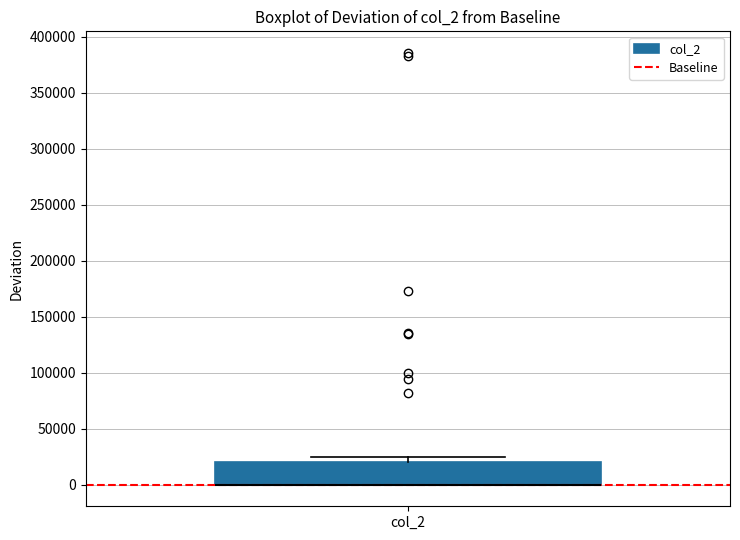

Read this box plot against the y-axis: the position of the median line, the range covered by the box, and the ends of both whiskers. The values are not printed on the chart, so give them approximately, as read against the axis.

median 0 (drawn on the box's lower edge), box 0 to 20000, whiskers 0 to 25000